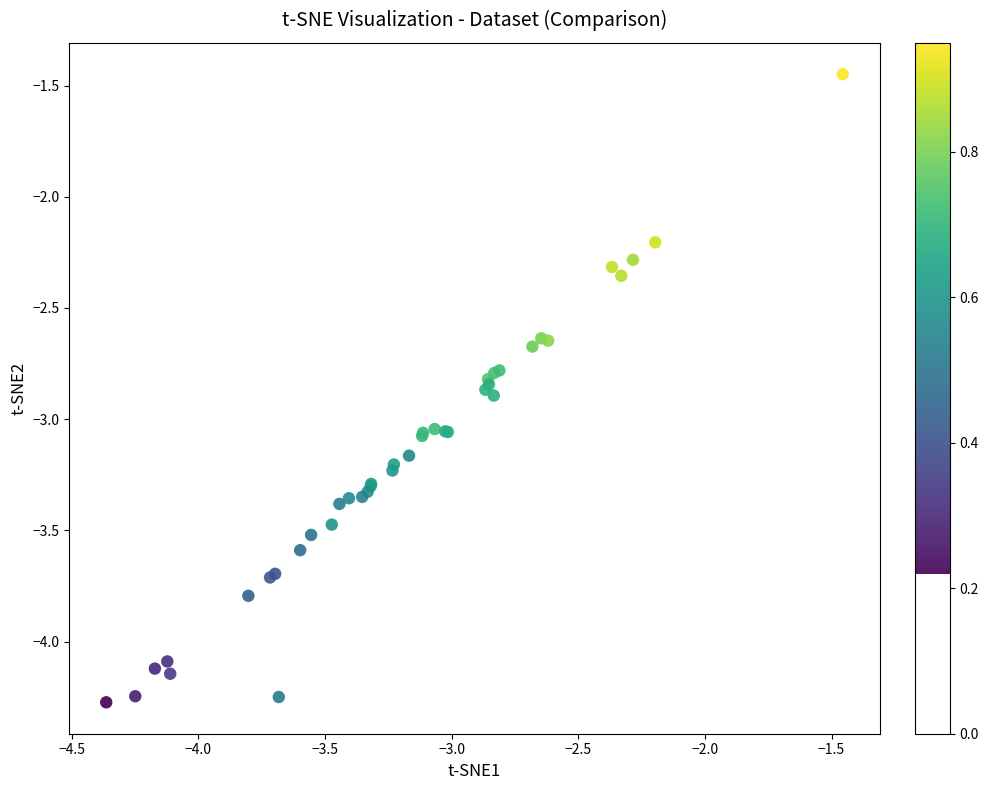

What Y value in the scatter plot is closest to -2?

-2.2